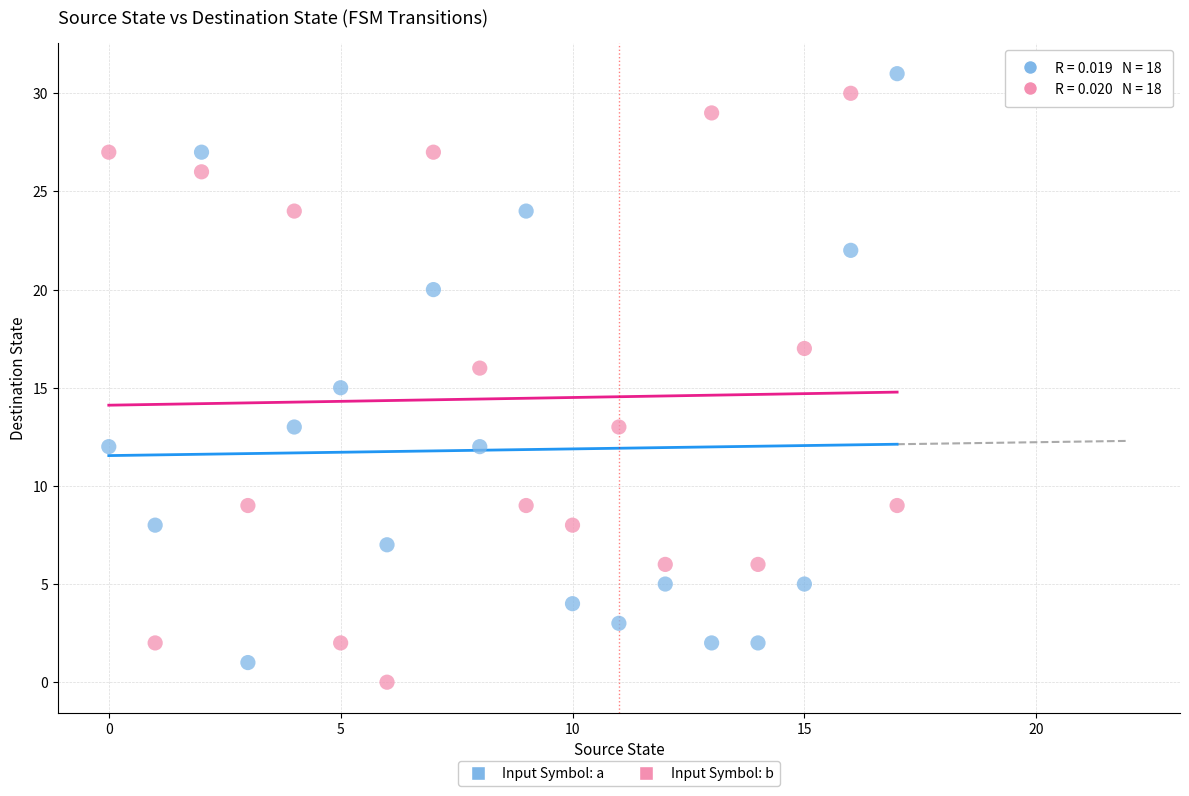

Which series contains the lowest Y value?

Input Symbol: b